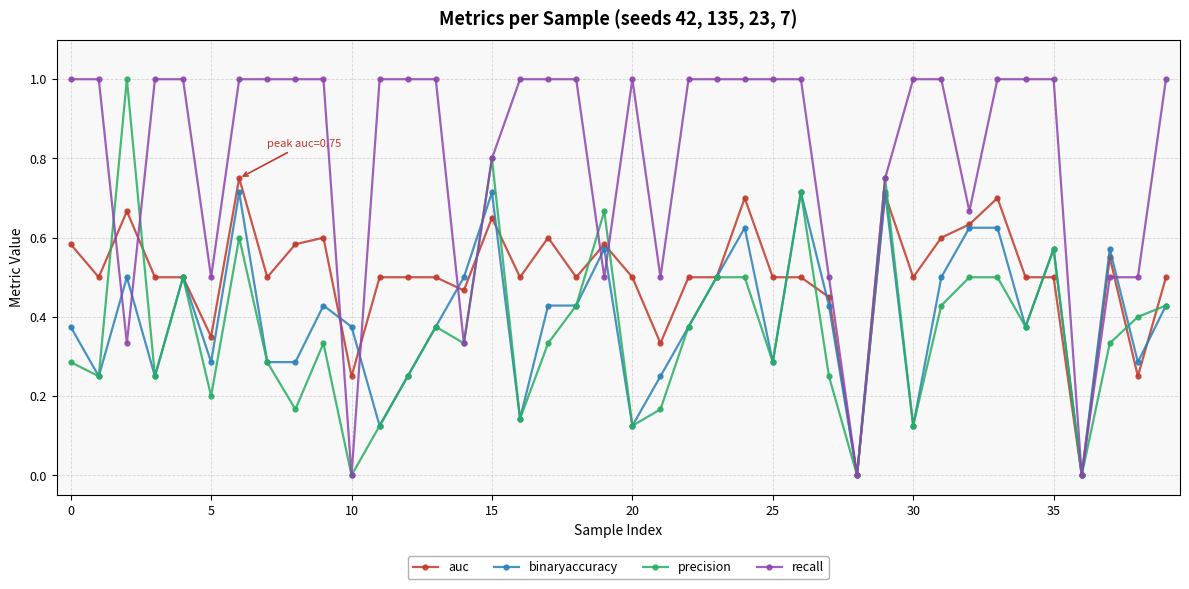

What is the highest value of the precision series?

1.0